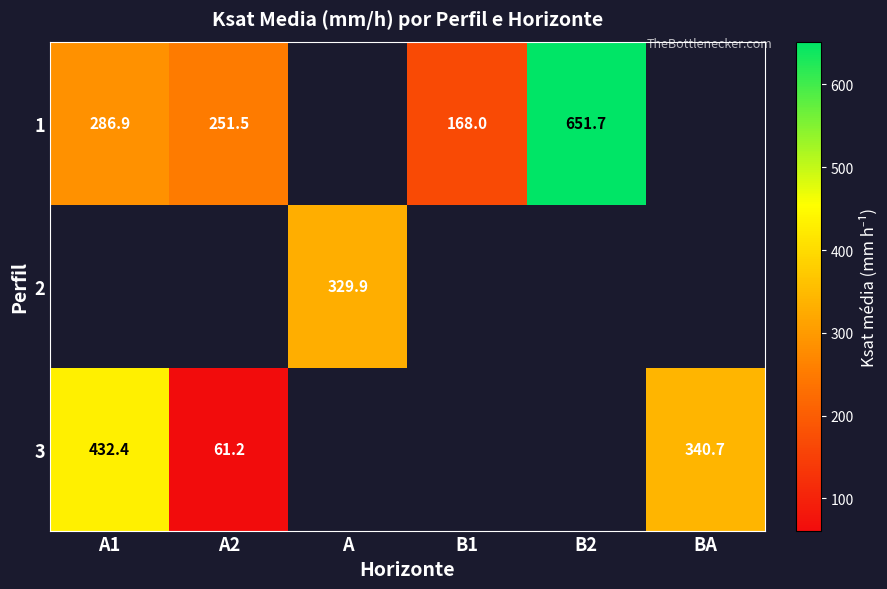

Which category has the lowest value across all series?

A2